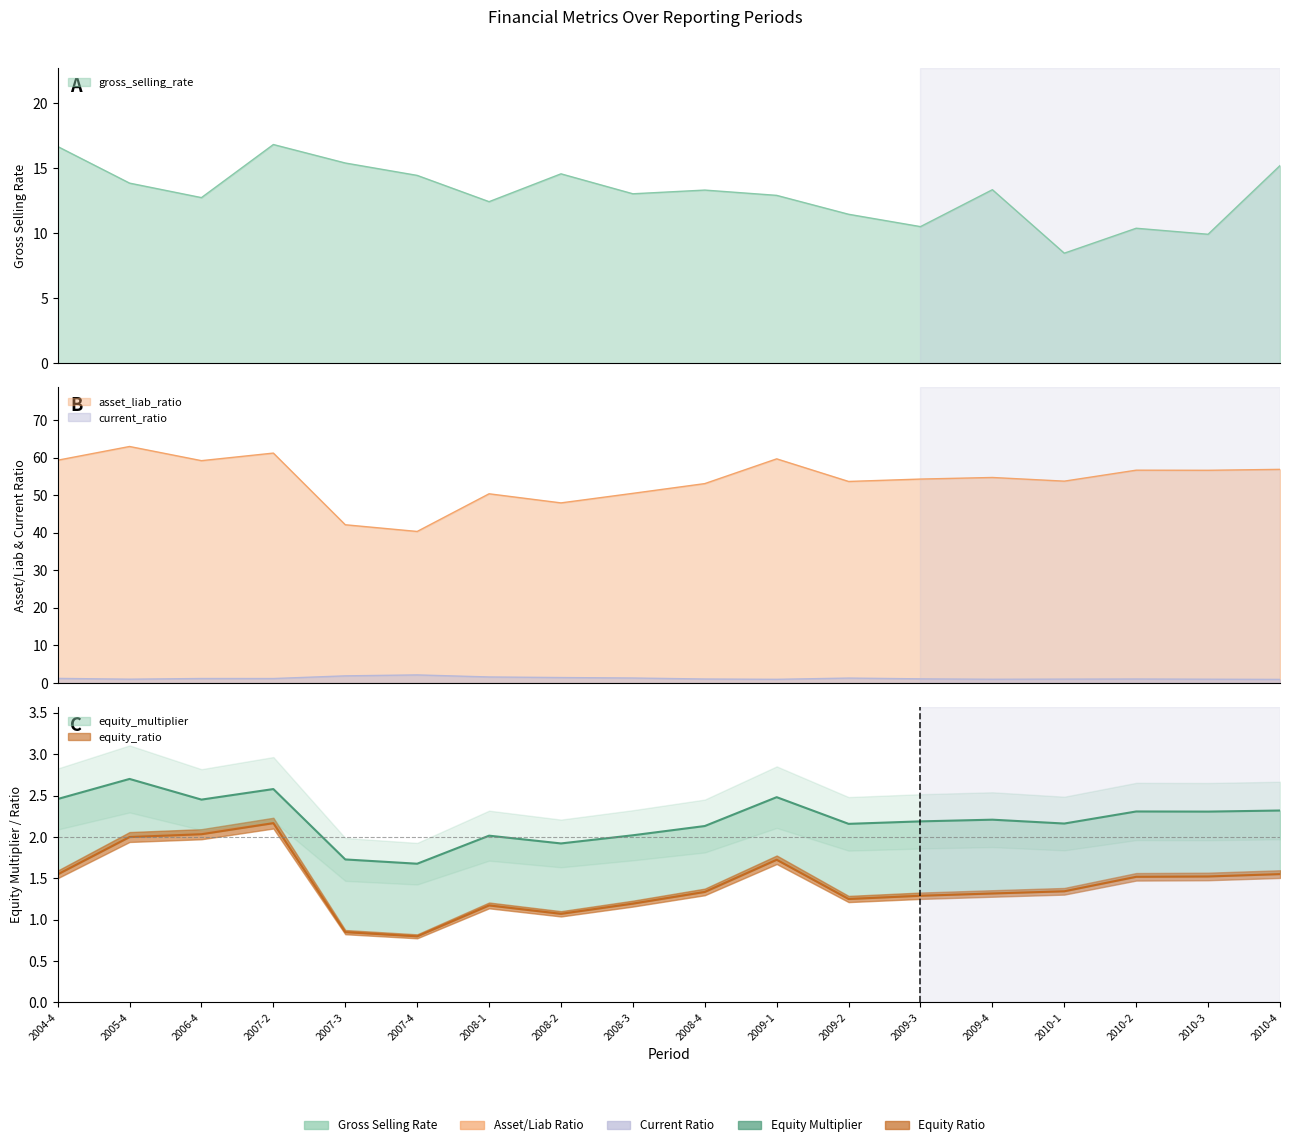

Rank the series at 2008-2 from lowest to highest value.

equity_ratio, current_ratio, equity_multiplier, gross_selling_rate, asset_liab_ratio